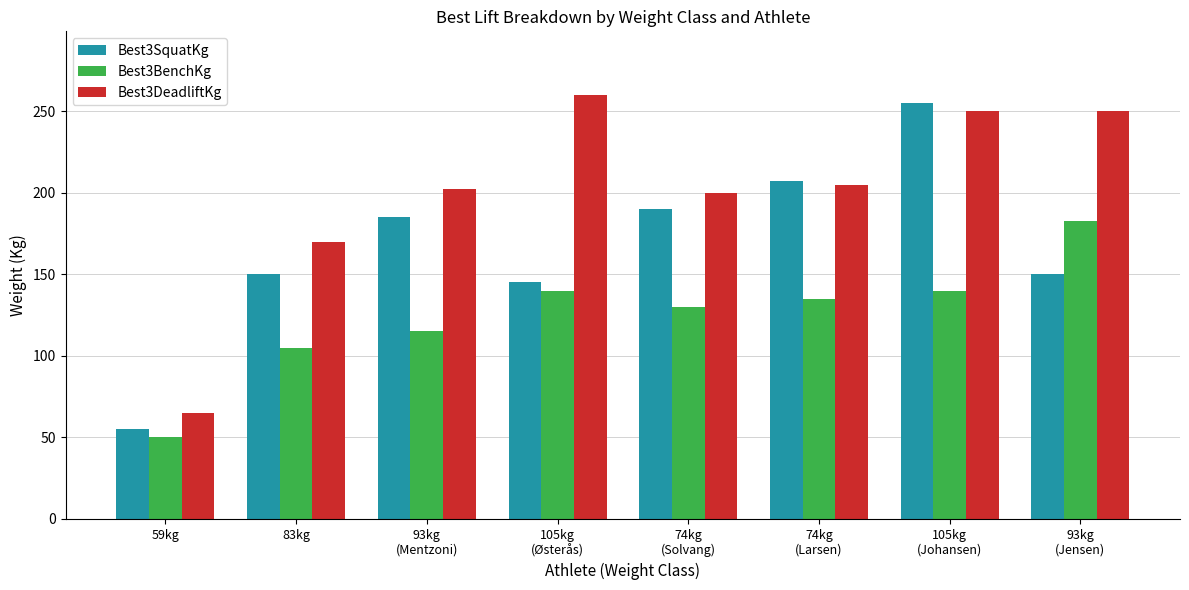

How many categories are shown in the chart?

8